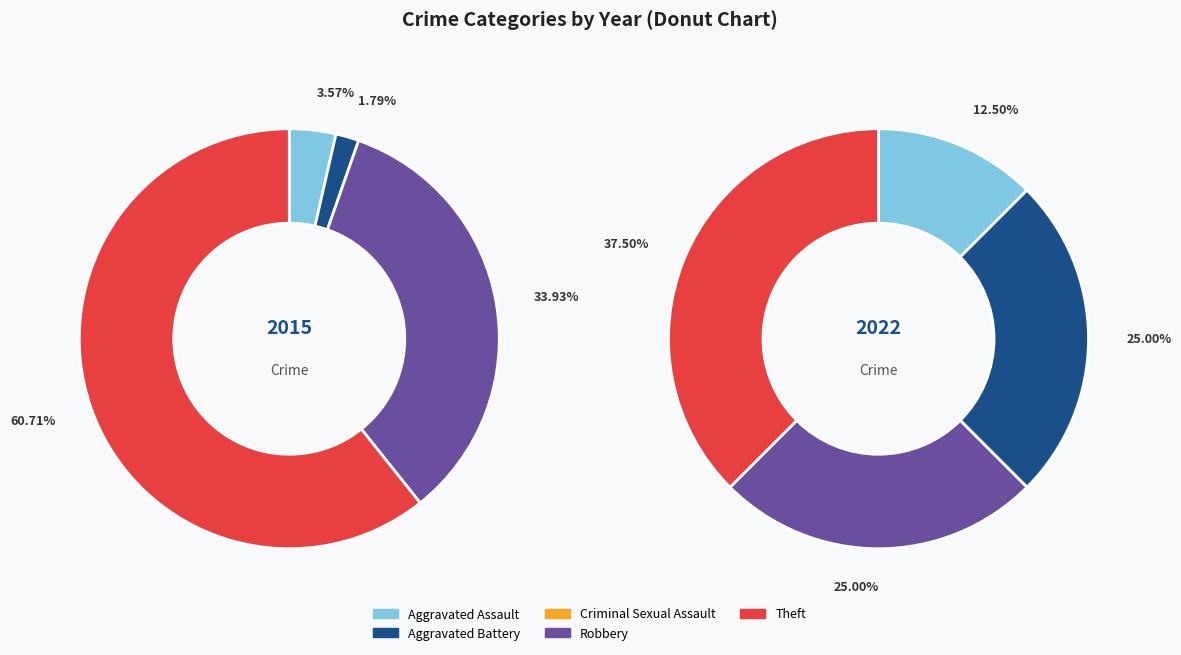

To the nearest percent, what portion does Robbery represent?

34%